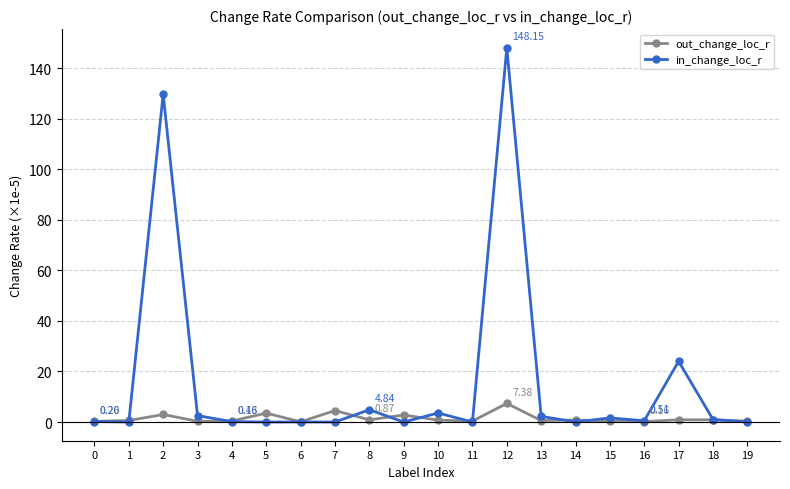

Which series has the widest spread of values?

in_change_loc_r